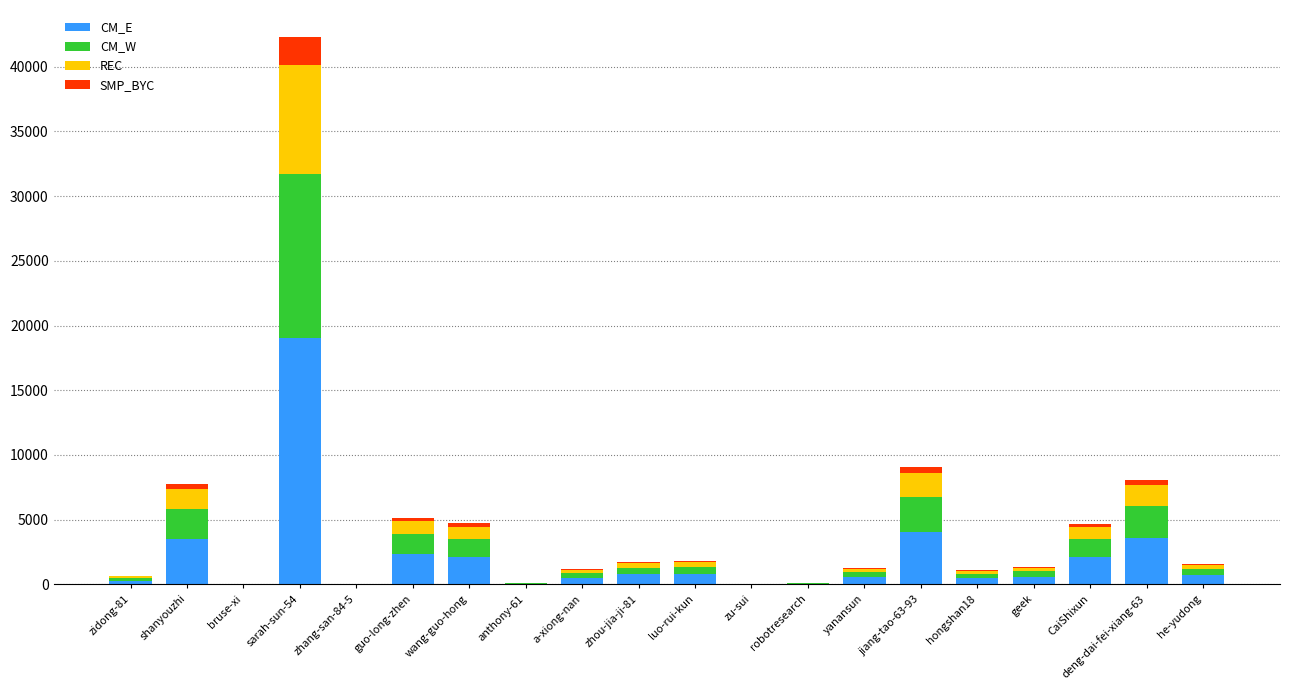

At which category is the sum across all series the highest?

sarah-sun-54